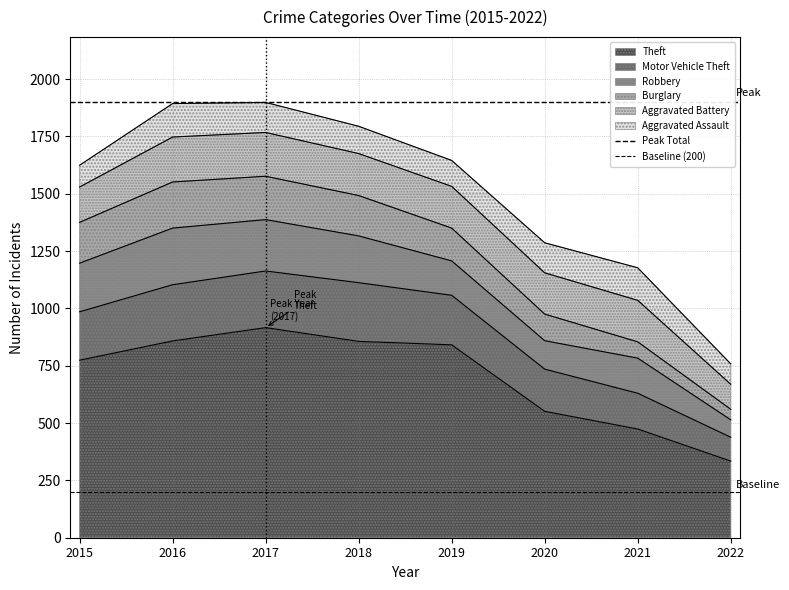

What is the approximate value of Peak Total at 2016?

1898